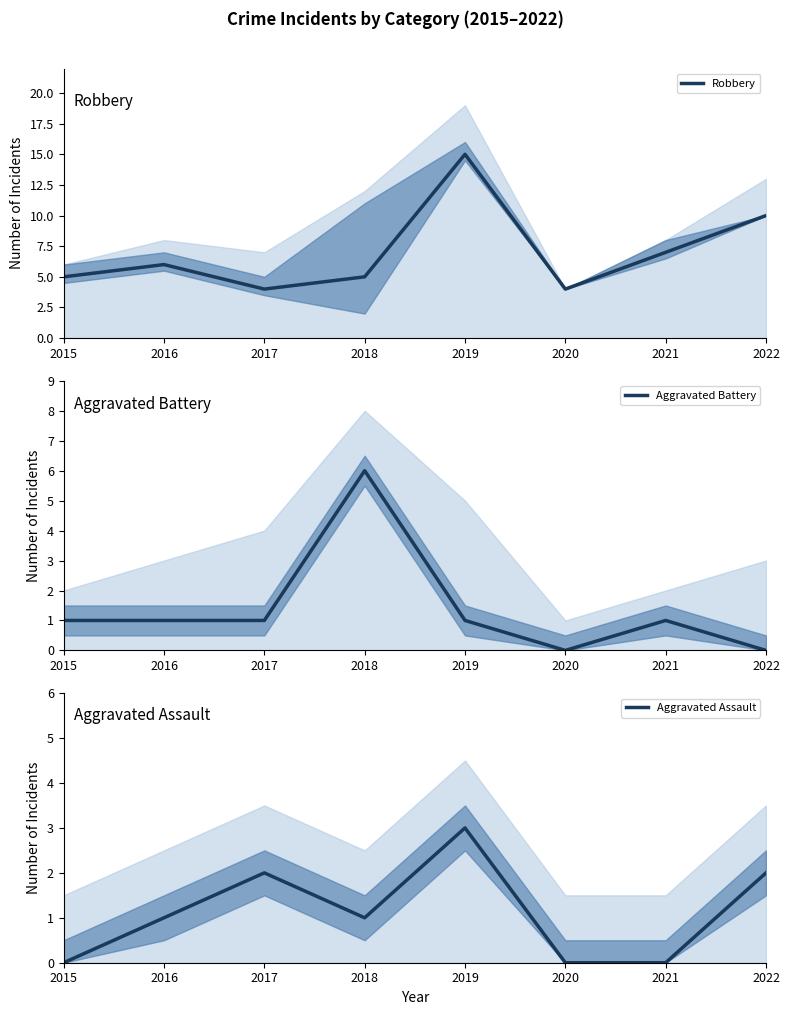

True or false: Aggravated Battery has a value of 6 at 2018.

True